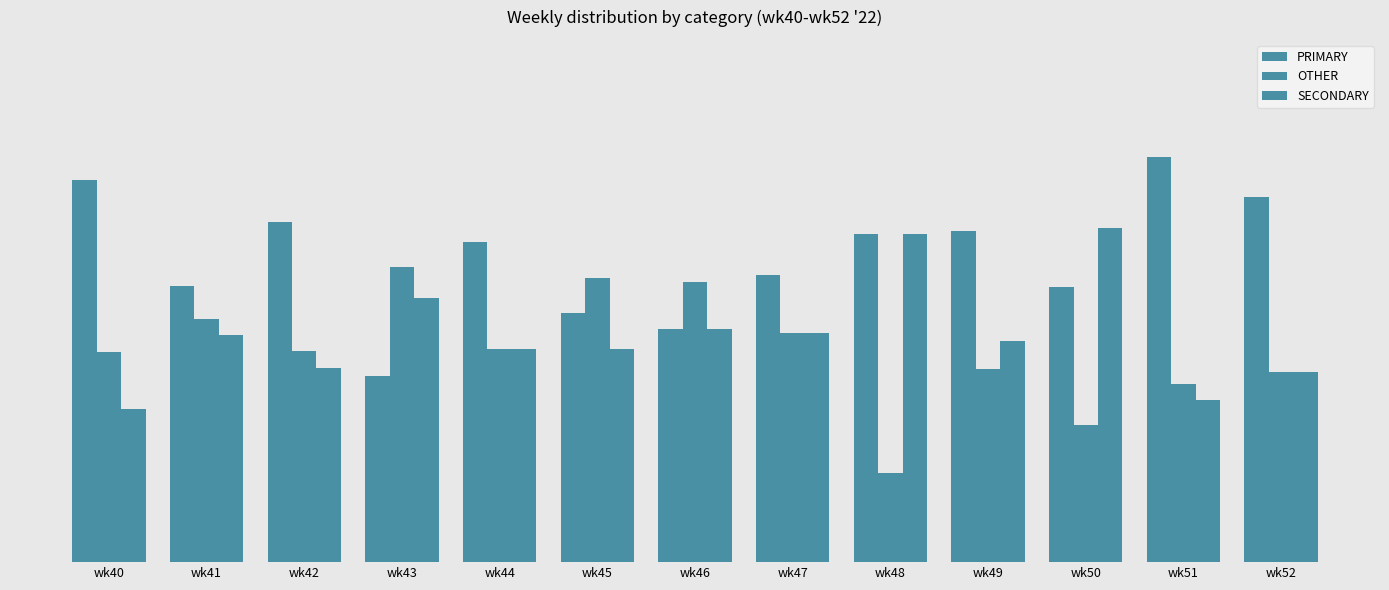

Does the chart contain any negative values?

No